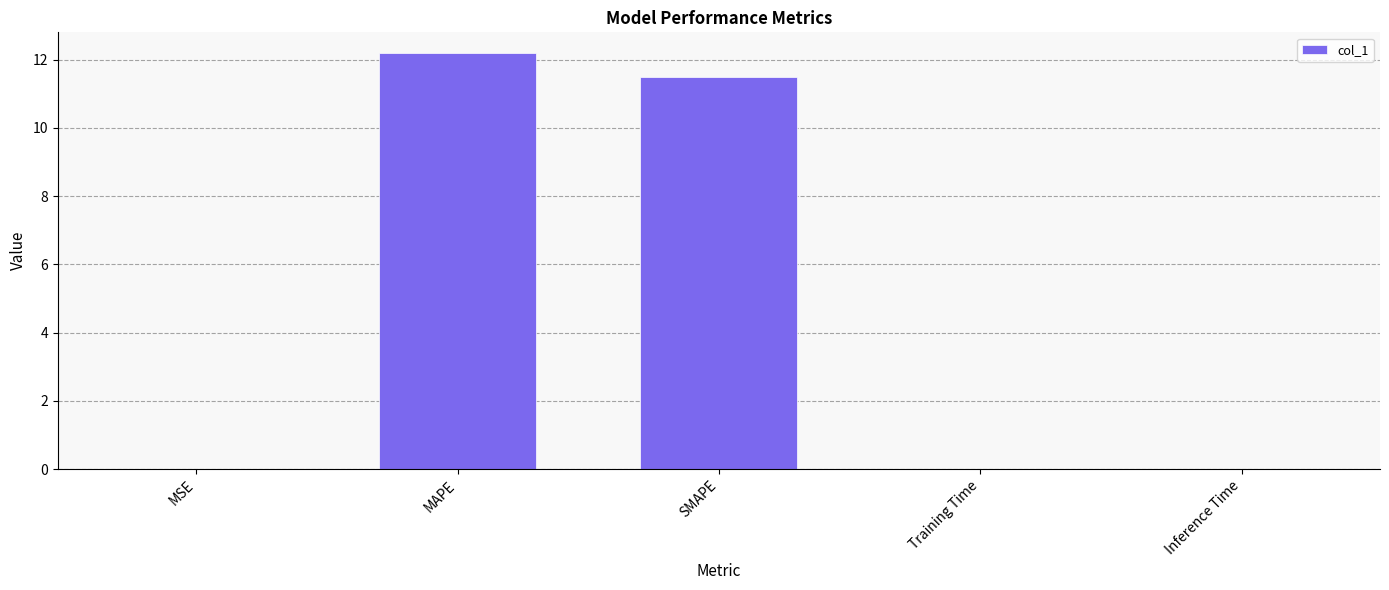

What is the difference between the values at Training Time and SMAPE?

11.5